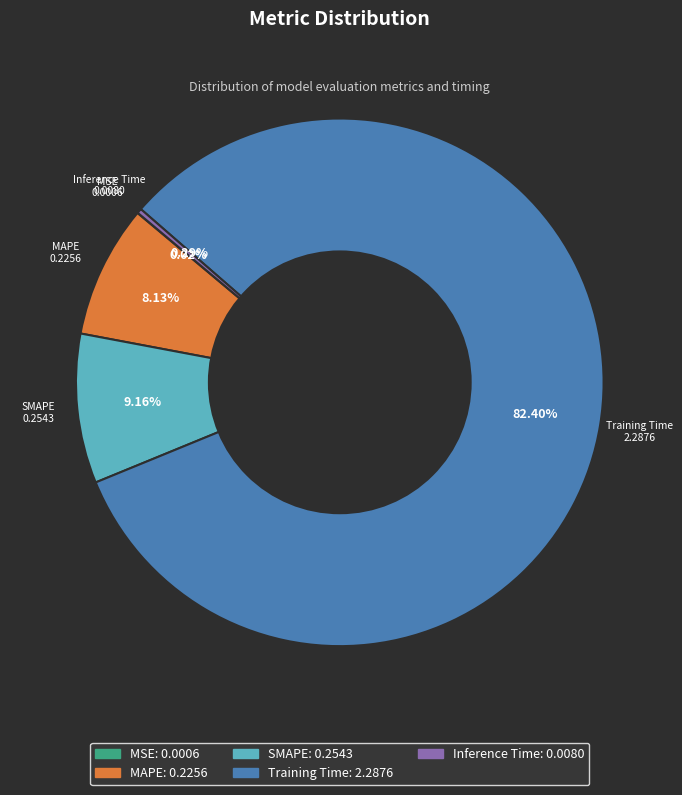

Which slice is the largest?

Training Time